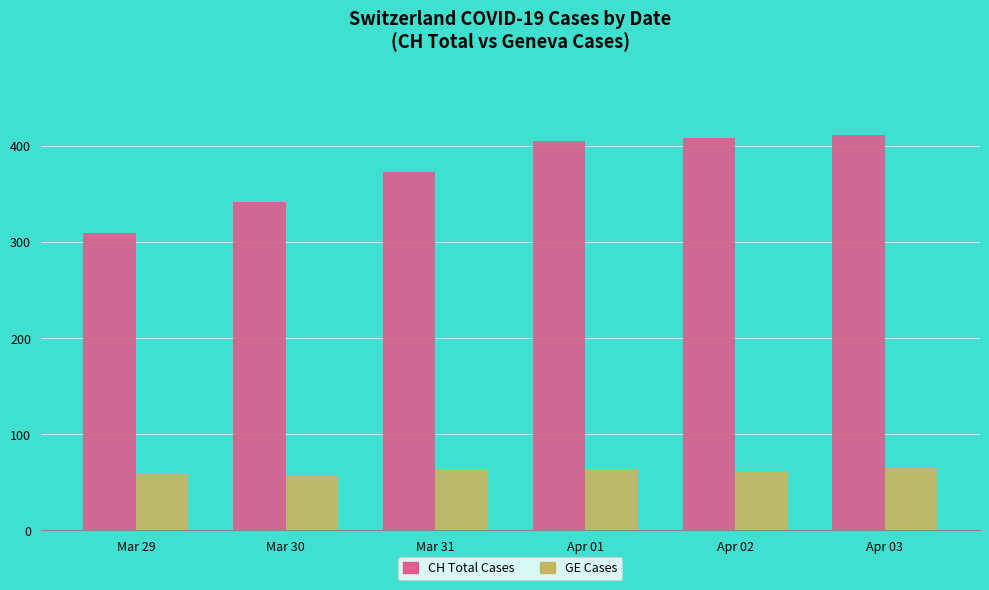

What is the smallest value displayed?

57